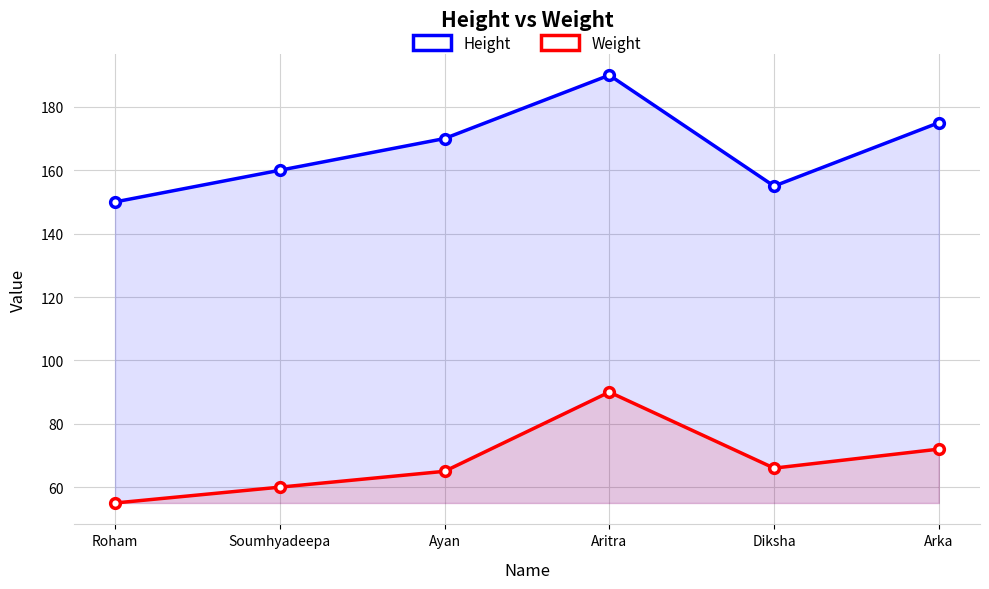

What is the difference between the Weight values at Aritra and Roham?

35